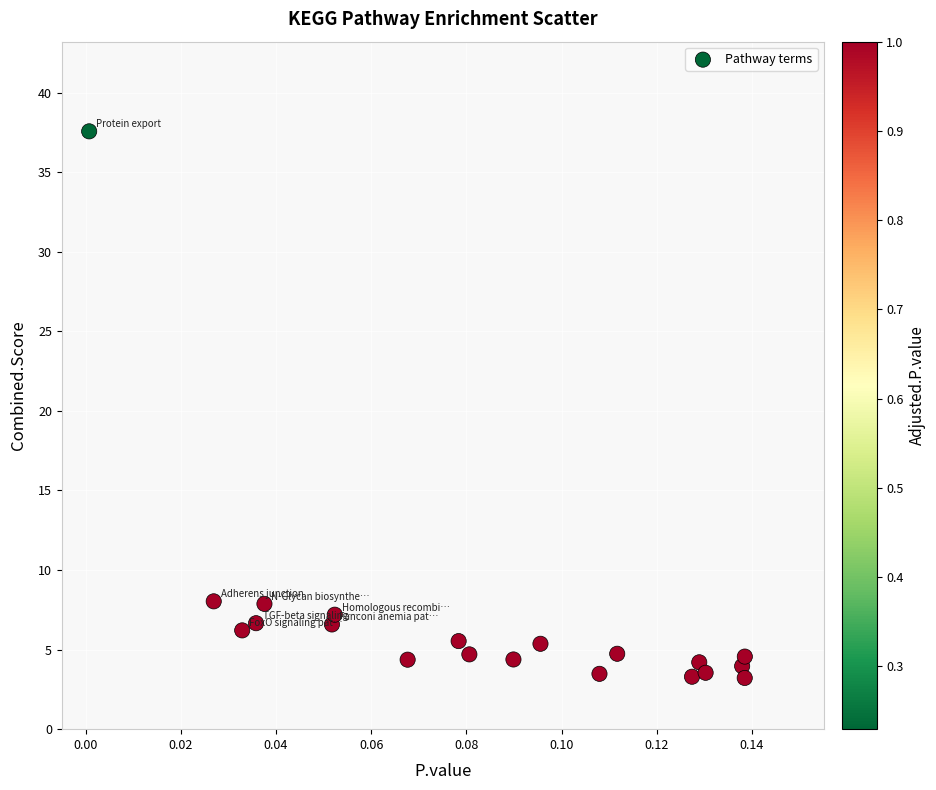

What is the range of Y values (max minus min)?

34.4